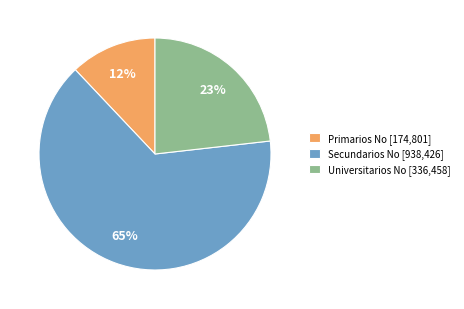

Approximately how many times larger is the value at Secundarios No compared to Primarios No?

5.4